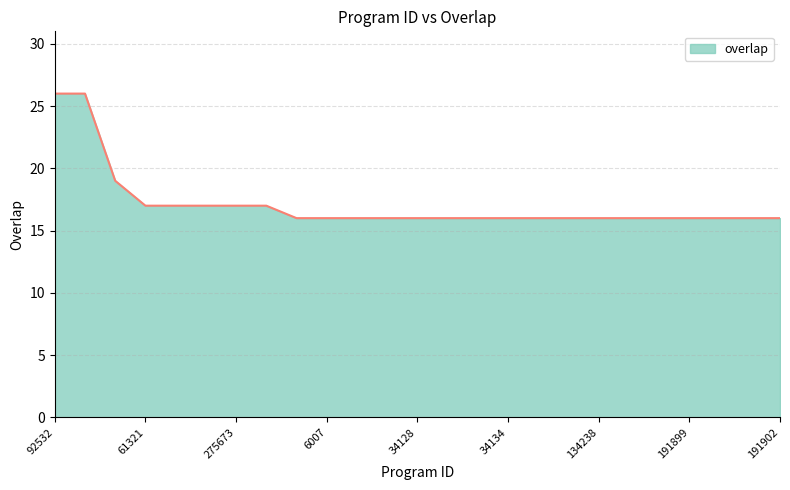

What is the difference between the second highest and minimum values?

10